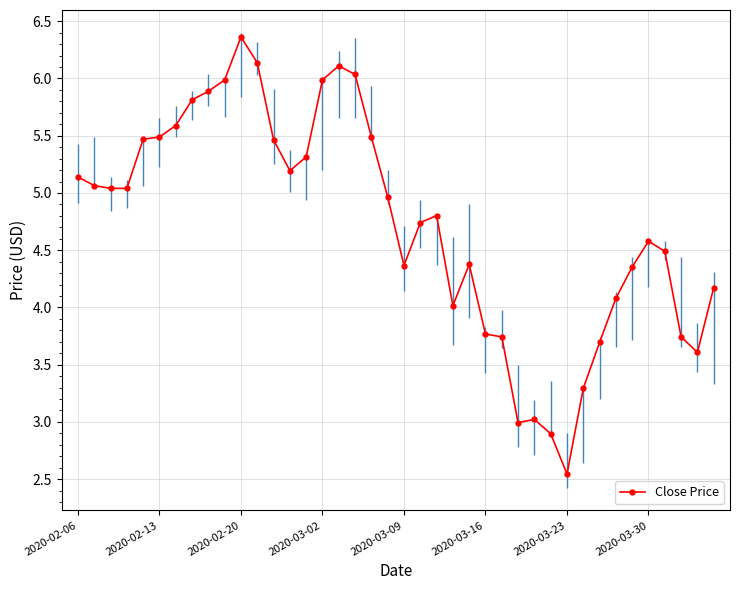

What is the difference between the maximum and minimum values?

3.8